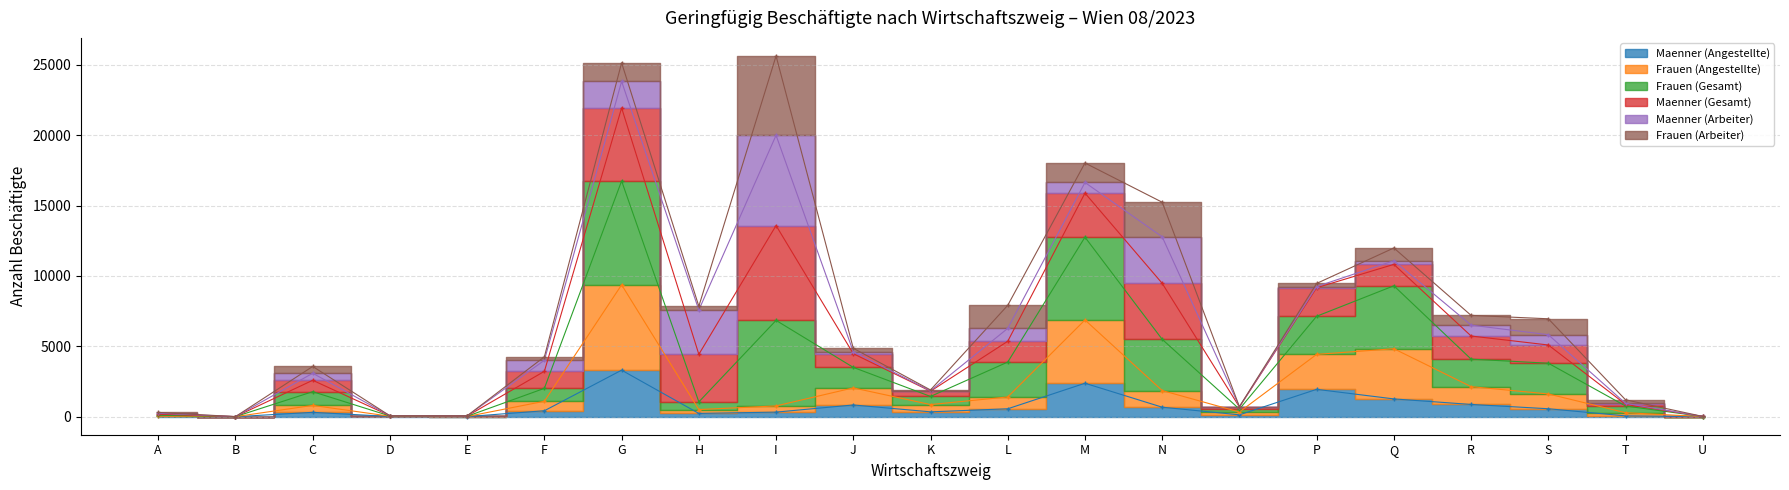

True or false: Frauen (Gesamt) and Frauen (Angestellte) intersect in this chart.

False